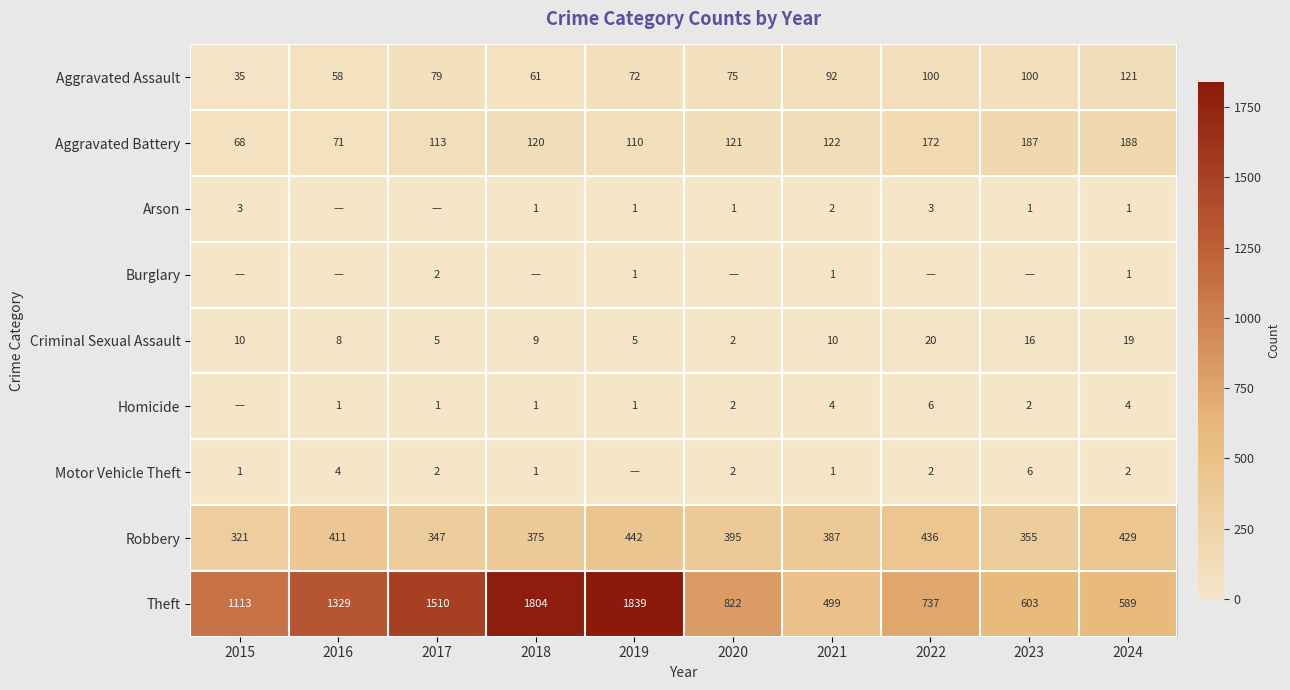

What is the highest value of the Robbery series?

442